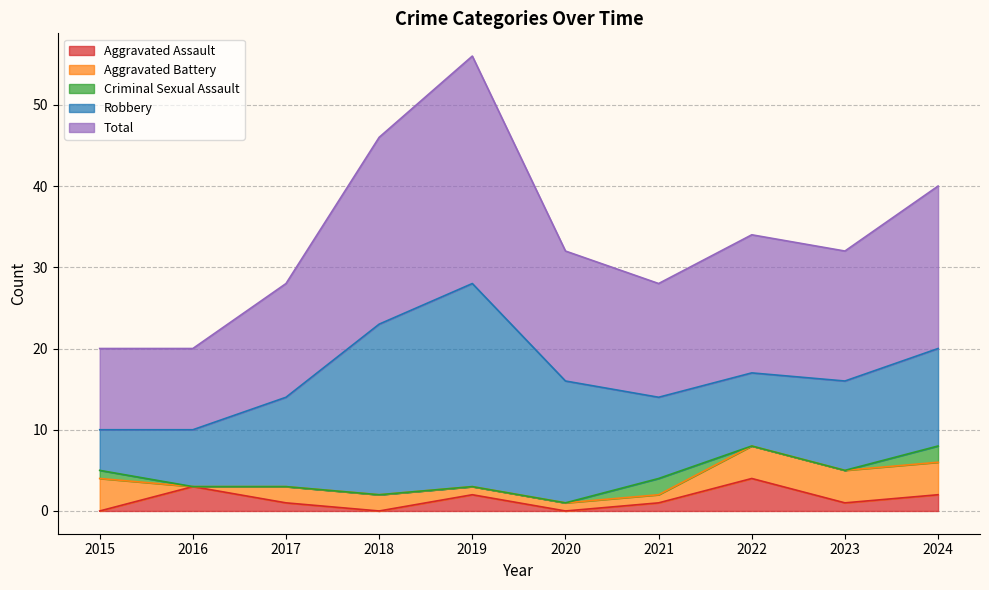

Is it true that Aggravated Assault equals 0 at 2015?

True